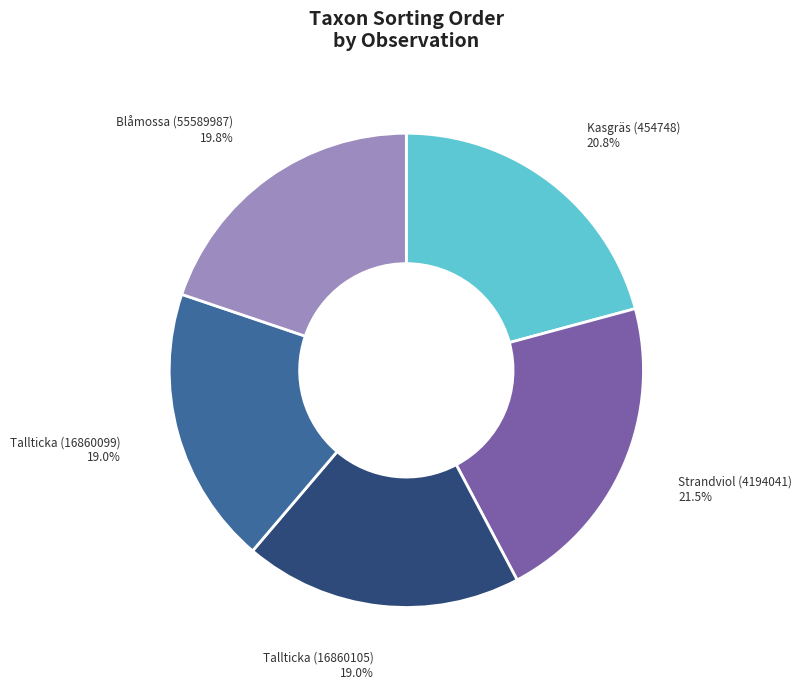

The Kasgräs (454748) slice represents 32% of the pie. True or false?

False